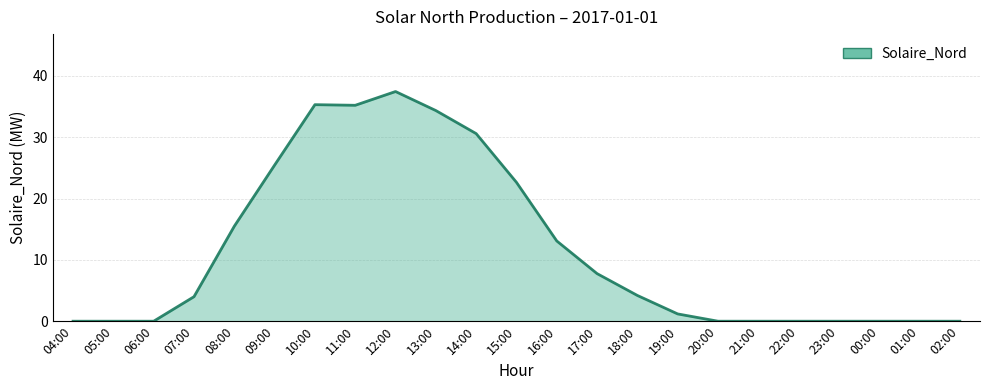

Where is the first local maximum?

10:00